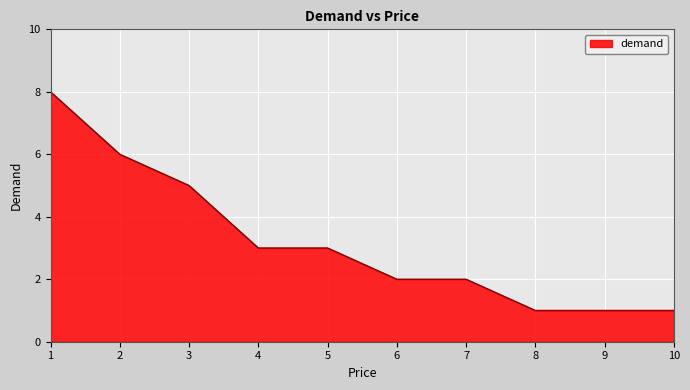

What is the greatest value displayed?

8